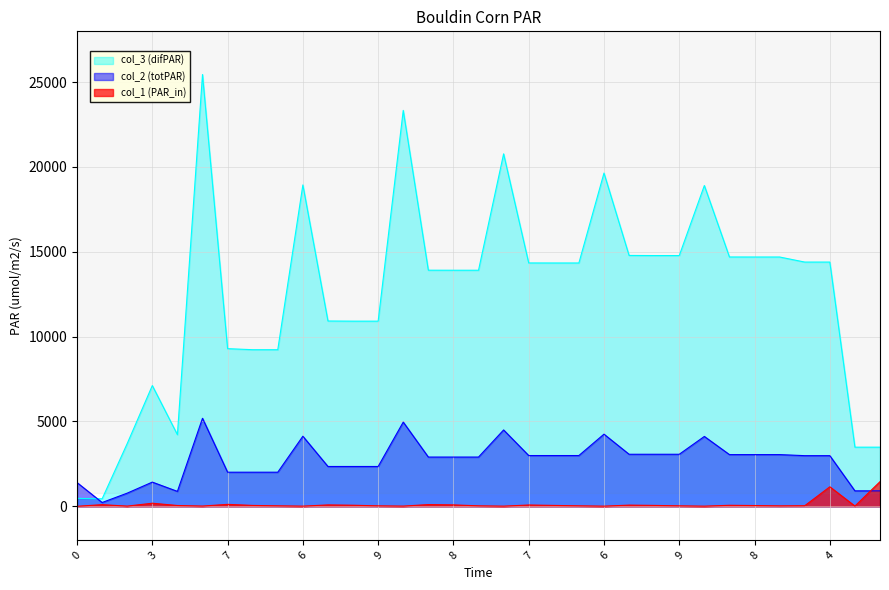

How many intersections are there between col_1 and col_2?

1